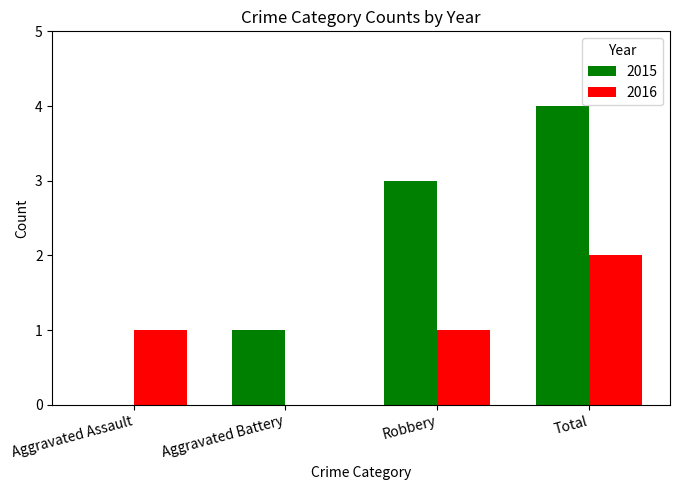

What is the difference between the 2015 values at Aggravated Assault and Aggravated Battery?

1